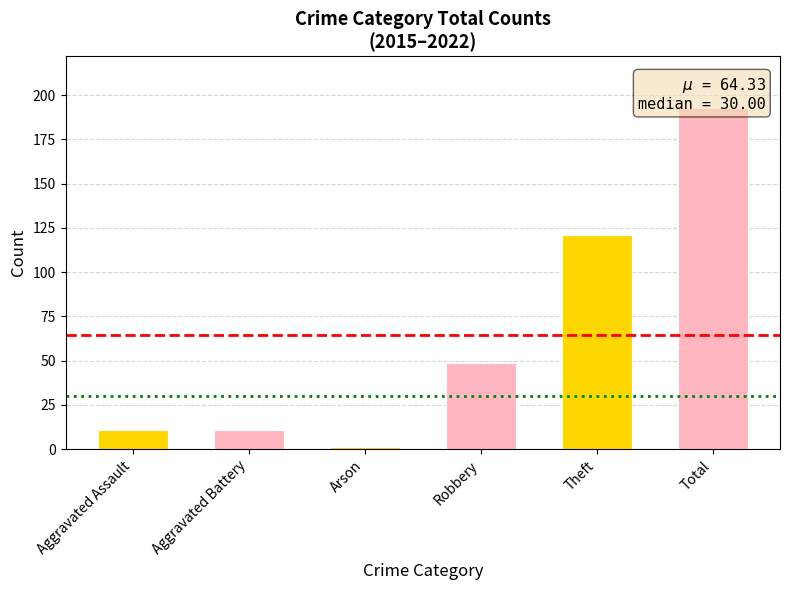

At which category does the chart reach its minimum across all series?

Arson